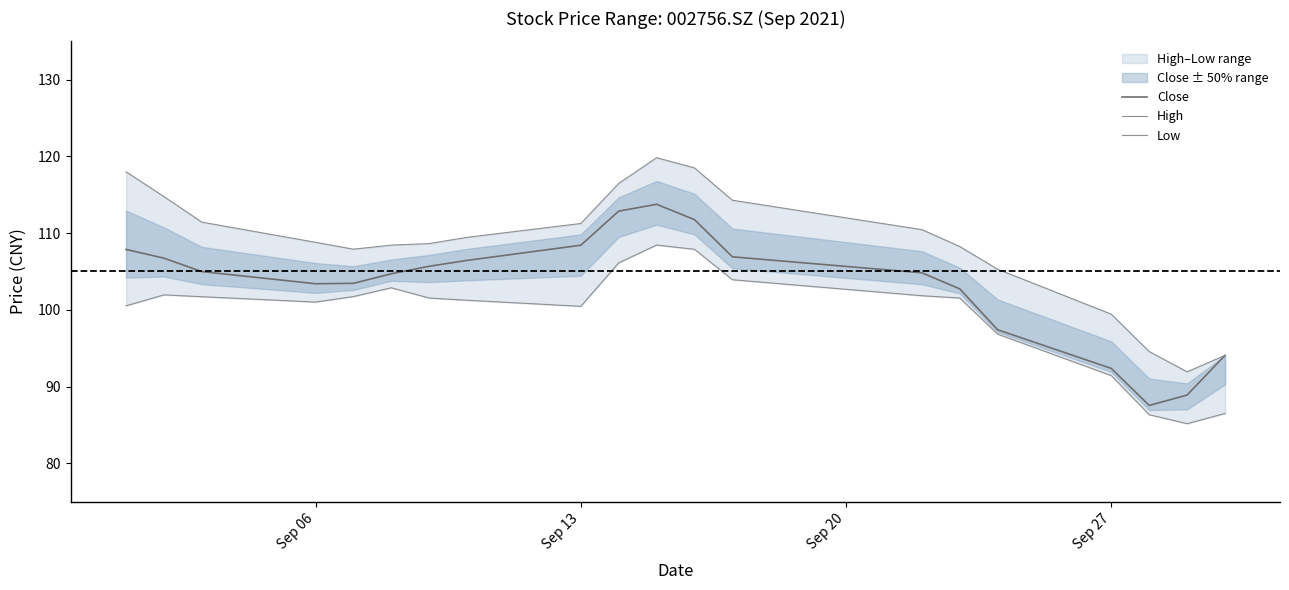

What is the lowest value of the Close series?

87.5